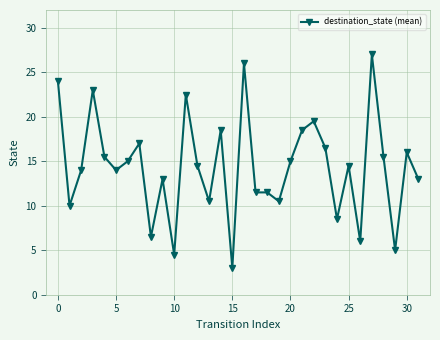

What is the maximum value shown in the chart?

27.0